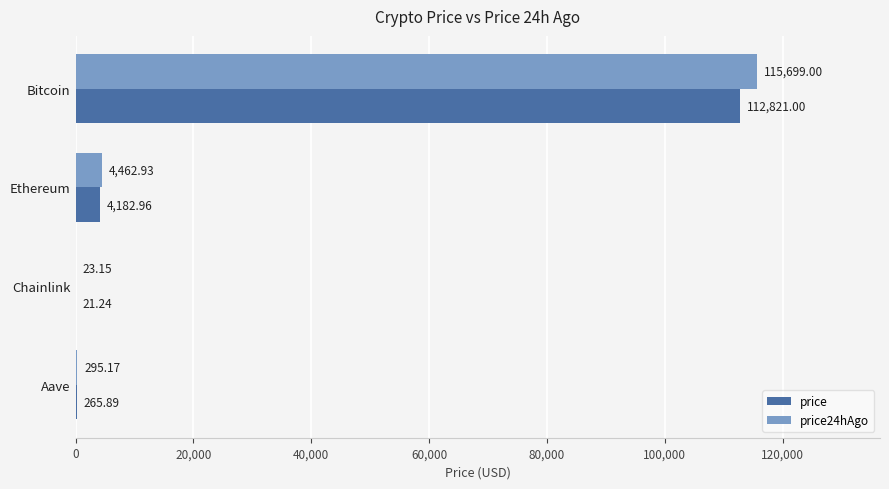

Which label corresponds to the largest value in the chart?

Bitcoin